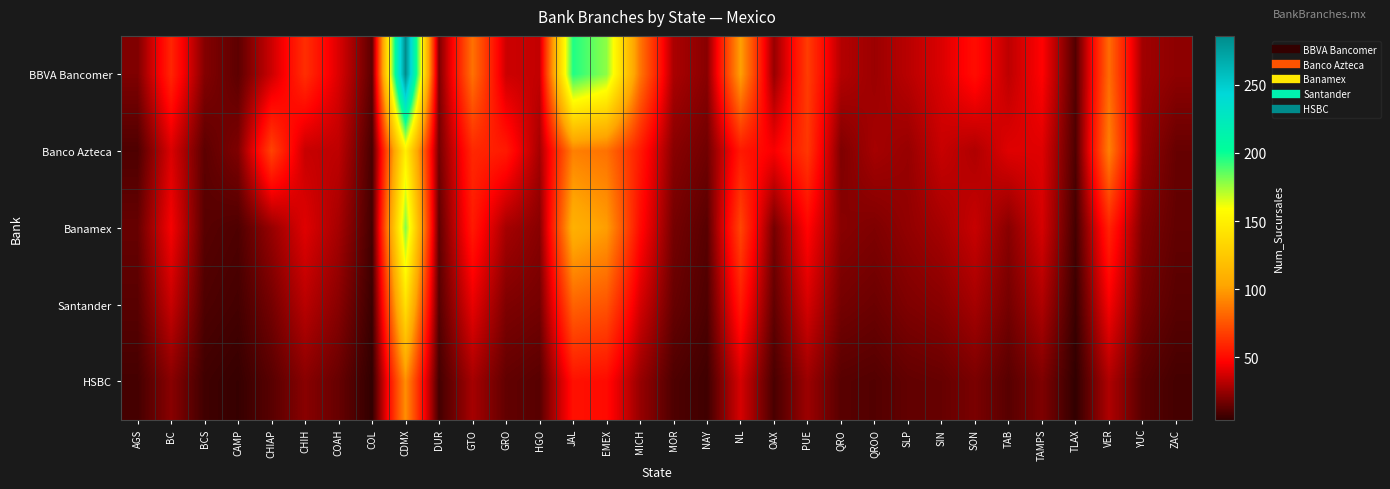

At how many categories does at least one series exceed 25?

24